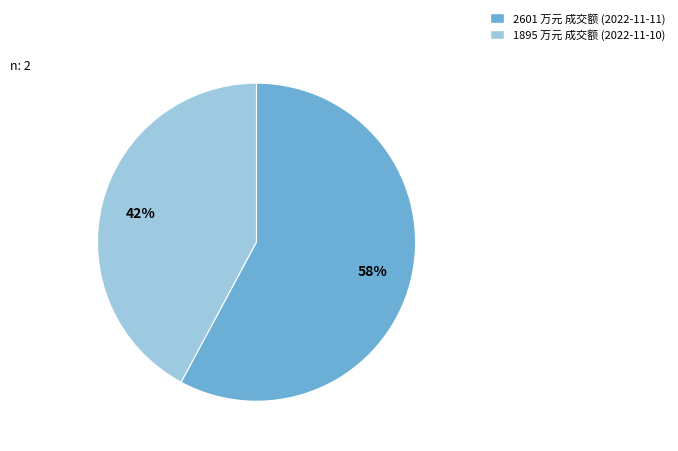

To the nearest percent, what is the difference between the largest and smallest slice percentages?

16%